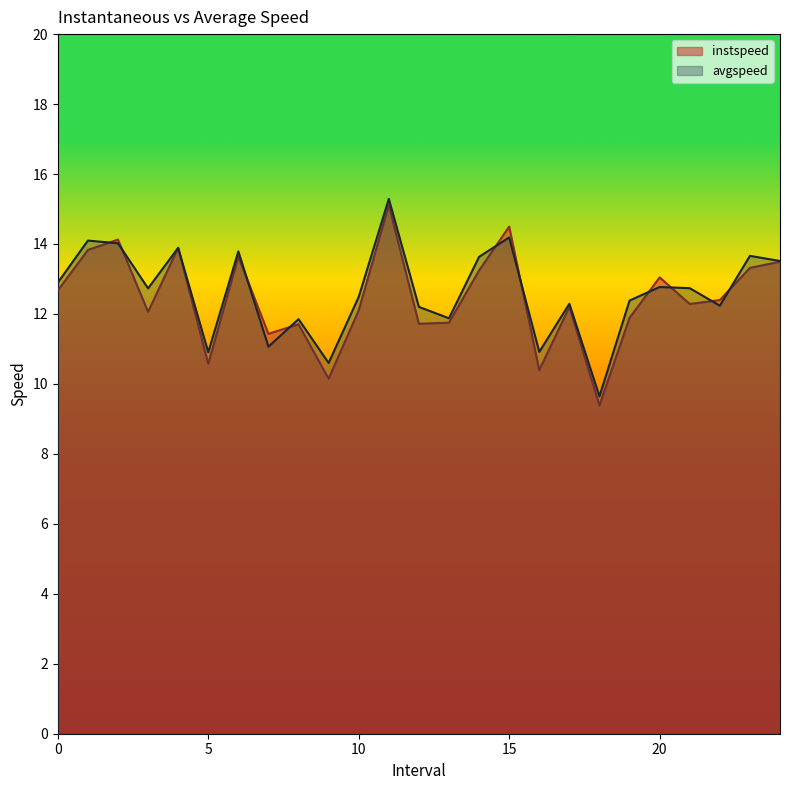

What is the value of the instspeed point at the 12th from the left?

15.1